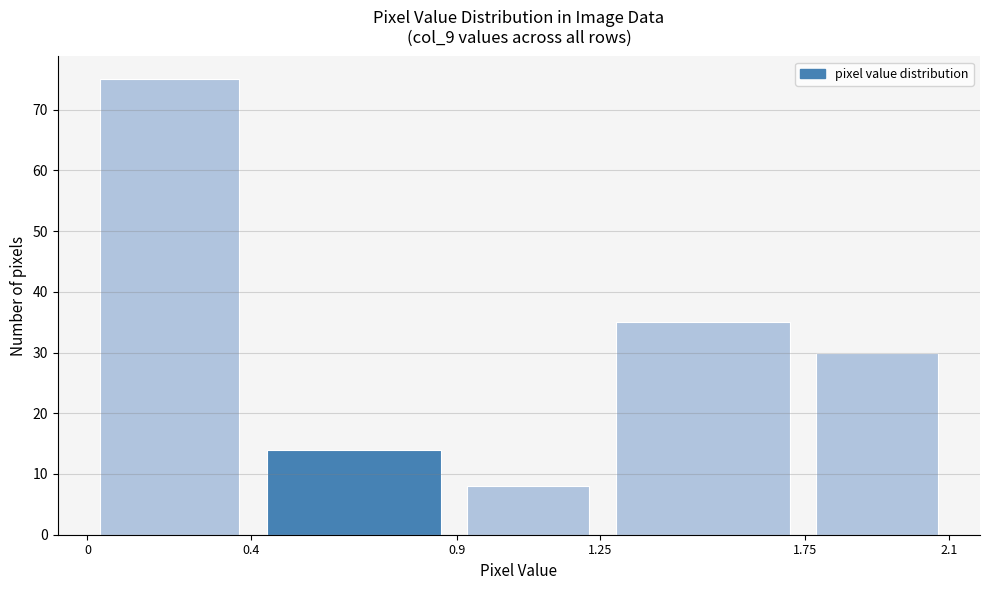

Over which range of the x-axis is the bar tallest?

0 to 0.4